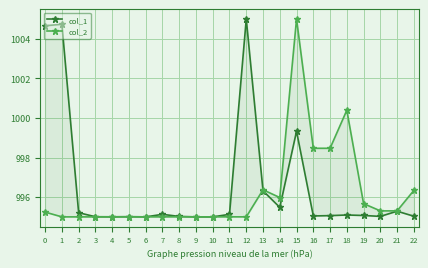

The value of col_2 at 17 is 998.5. True or false?

True